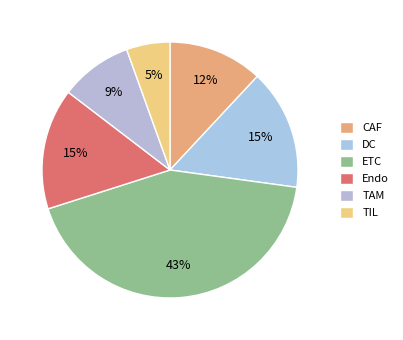

What percentage is the DC slice, to the nearest percent?

15%